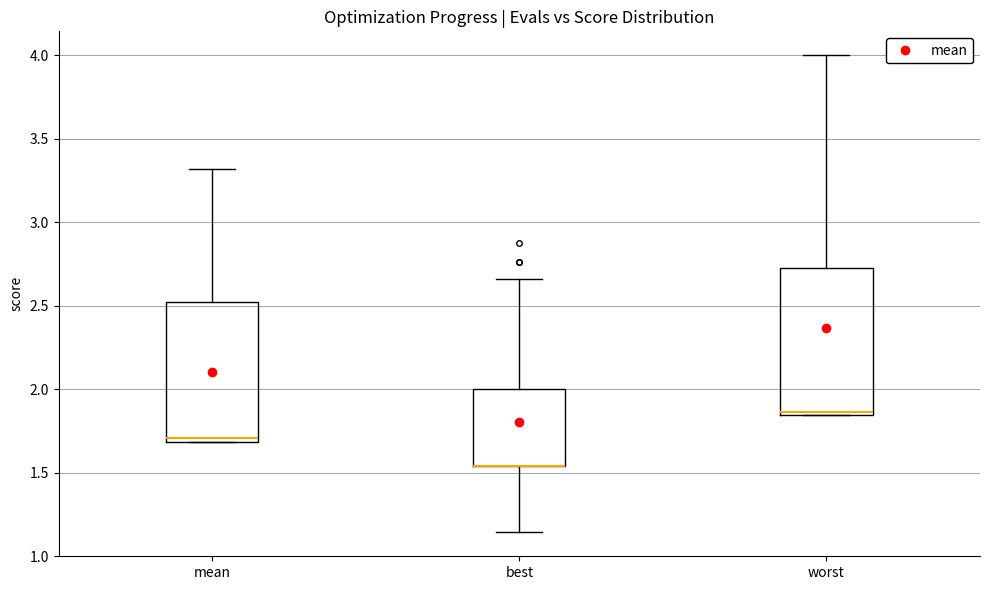

Reading left to right, read every box against the y-axis: the position of its median line, the range the box covers, and the ends of its whiskers. The values are not printed on the chart, so give them approximately, as read against the axis.

mean: median 1.70 (just above the box's lower edge), box 1.70 to 2.50, whiskers 1.70 to 3.30
best: median 1.55 (drawn on the box's lower edge), box 1.55 to 2.00, whiskers 1.15 to 2.65
worst: median 1.85 (just above the box's lower edge), box 1.85 to 2.70, whiskers 1.85 to 4.00